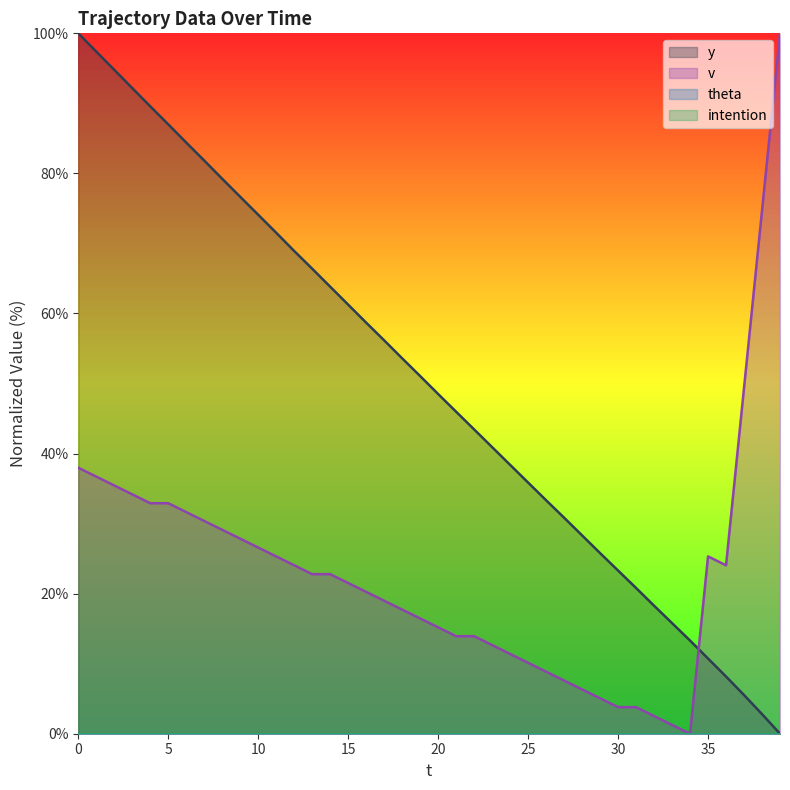

At how many categories does at least one series exceed 1?

40